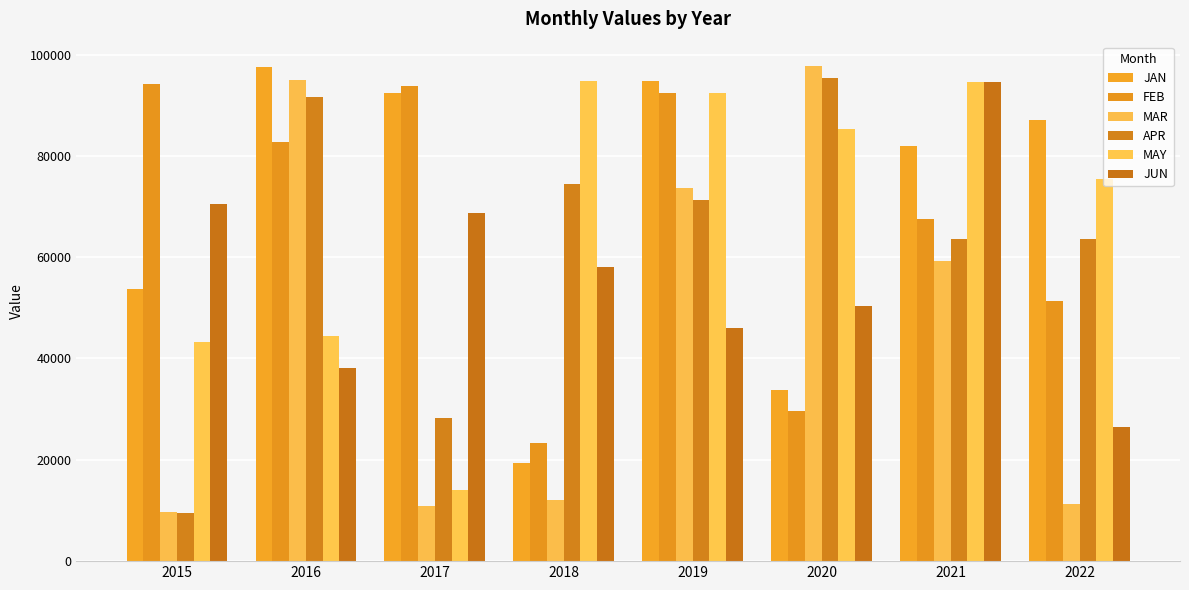

List the labels in order of APR value, largest first.

2020, 2016, 2018, 2019, 2022, 2021, 2017, 2015